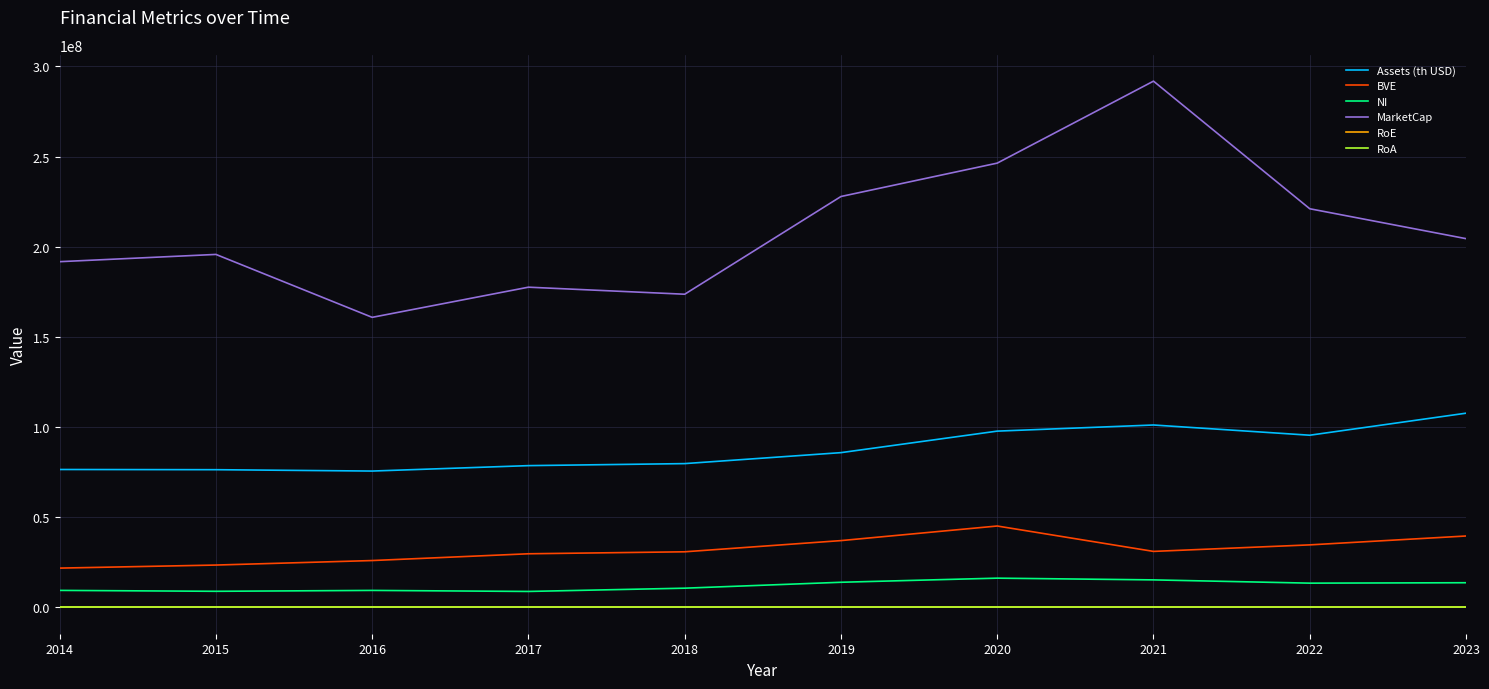

Between 2019 and 2021, which series saw the biggest shift?

MarketCap